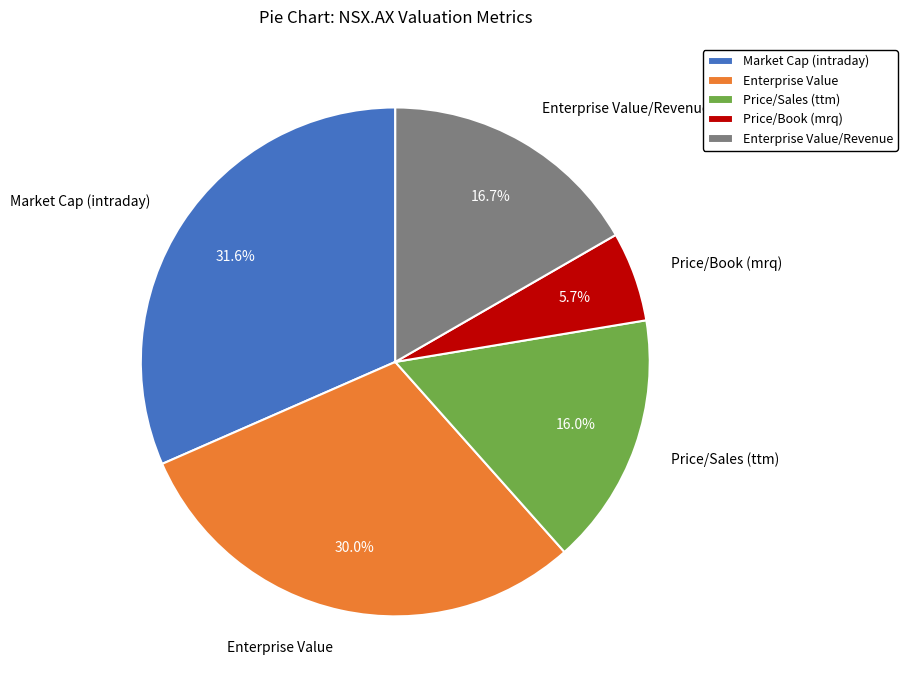

To the nearest percent, what portion does Enterprise Value represent?

30%